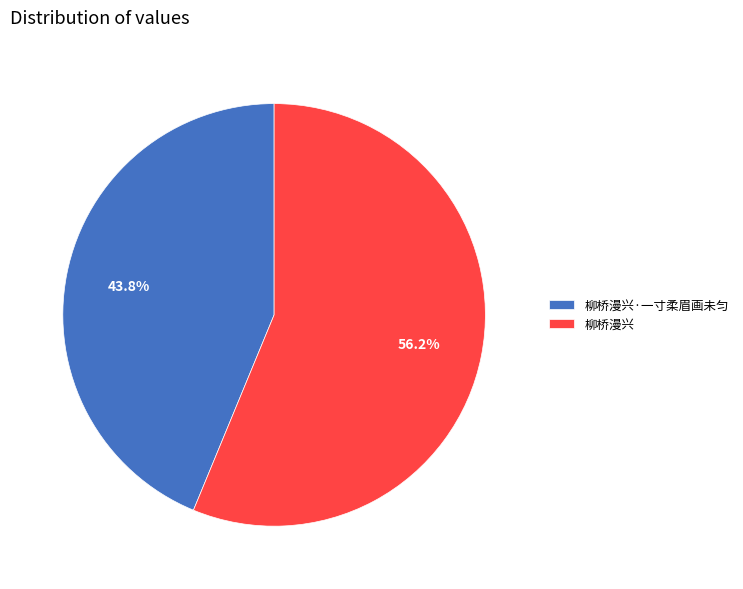

What is the ratio of the value at 柳桥漫兴 to the value at 柳桥漫兴·一寸柔眉画未匀?

1.3